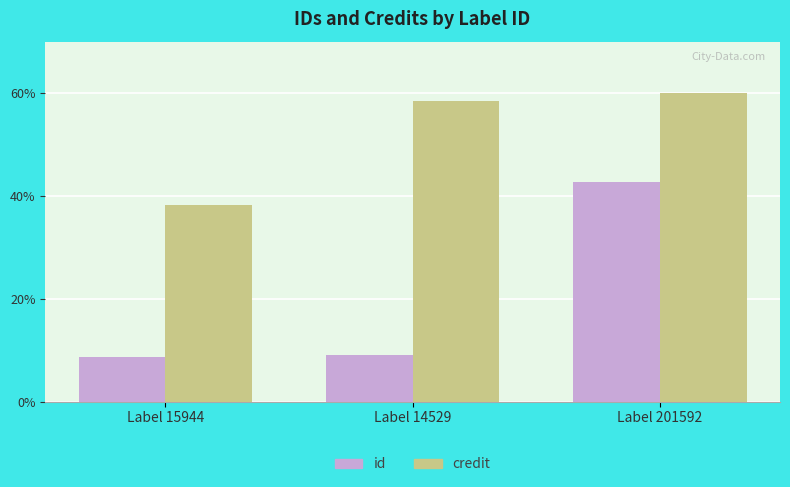

What is the label of the 3rd bar from the left?

Label 201592